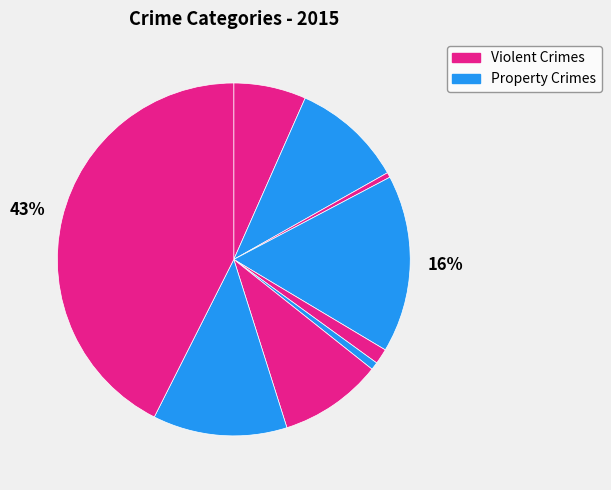

How many segments does this pie chart have?

9